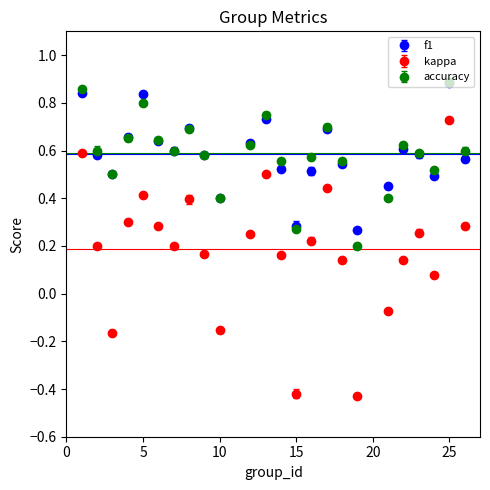

Which series has the widest spread of values?

kappa